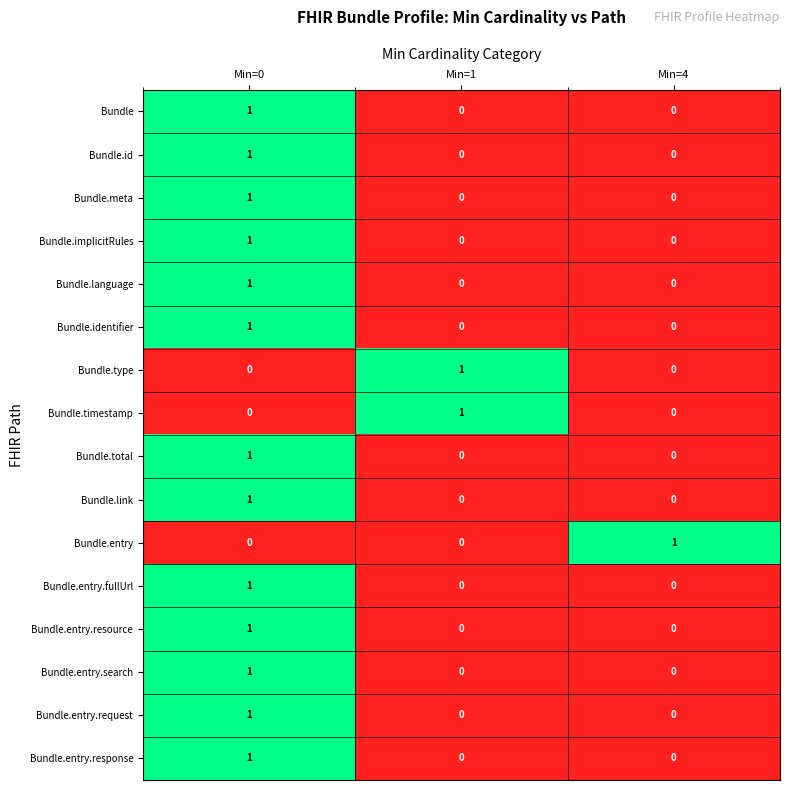

The value of Bundle.type at Min=0 is -1. True or false?

False